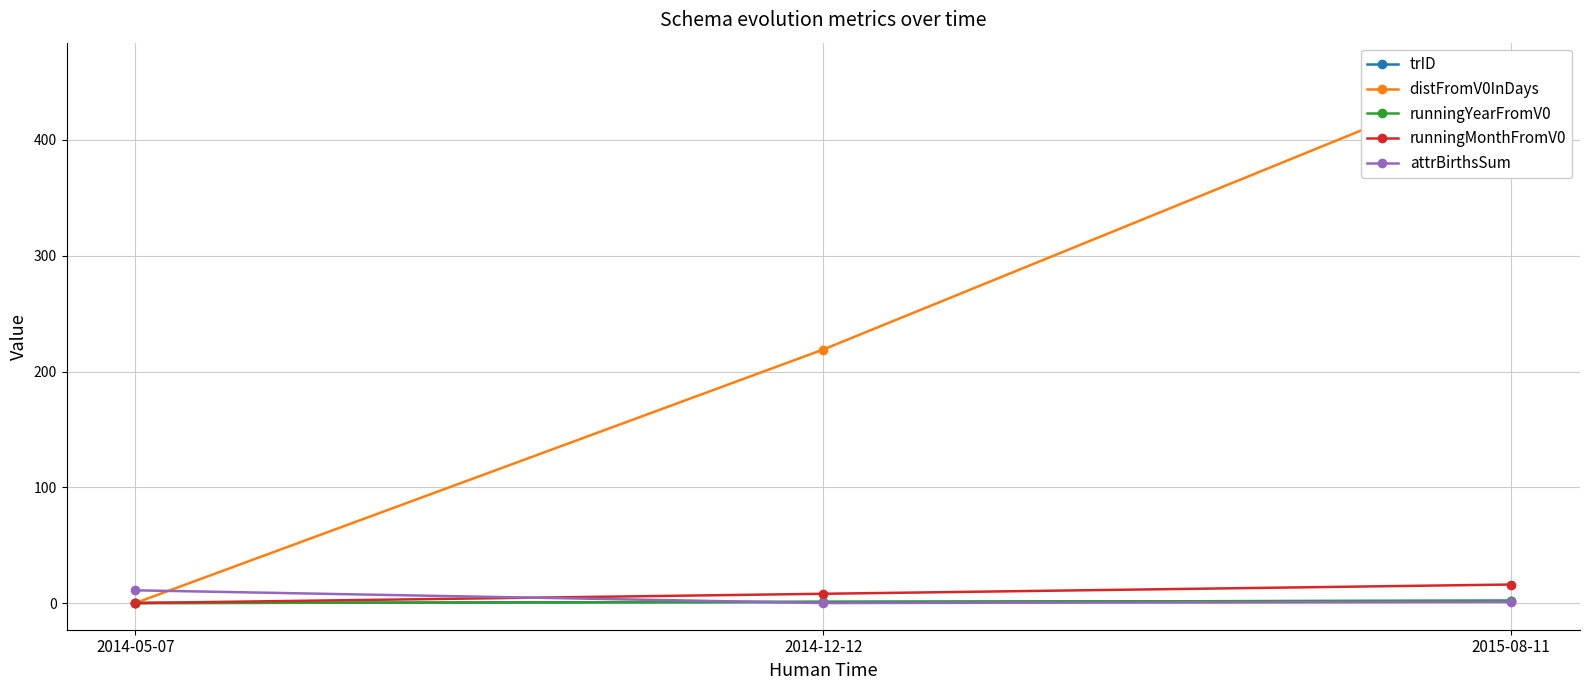

How many lines are shown in the chart?

5